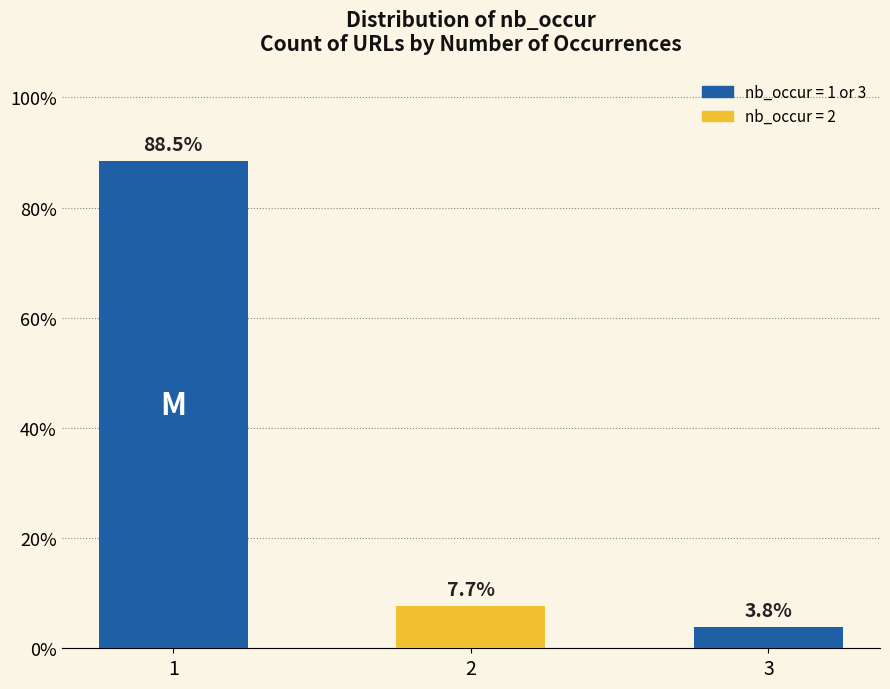

List the labels in order of value, smallest first.

3, 2, 1